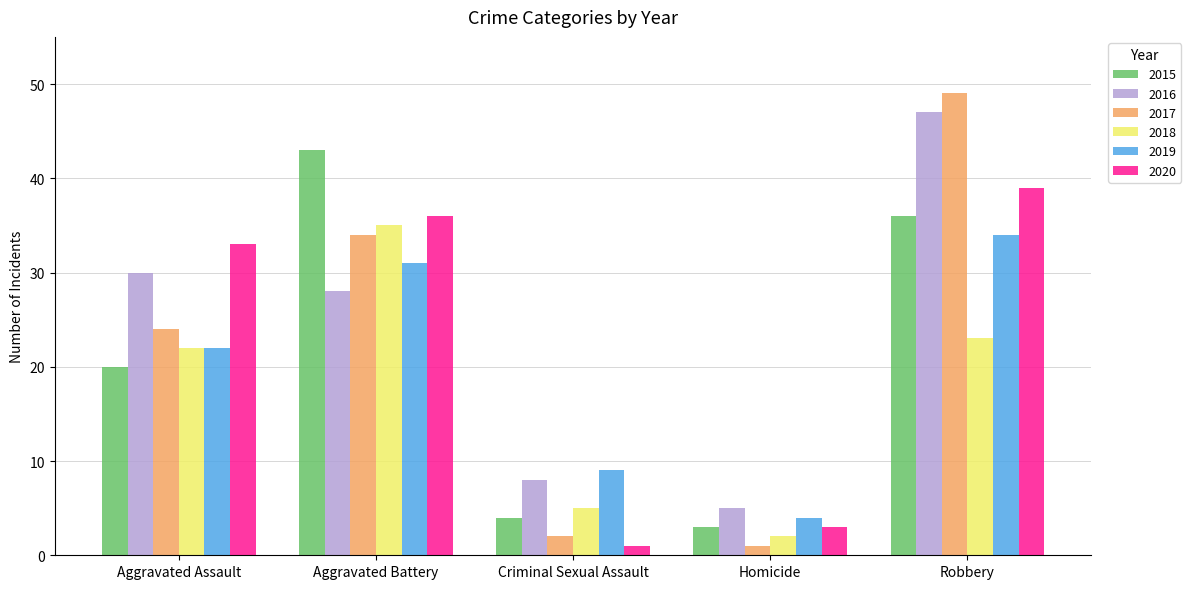

Reading left to right, extract all data points from this chart.

2015: Aggravated Assault=20	Aggravated Battery=43	Criminal Sexual Assault=4	Homicide=3	Robbery=36
2016: Aggravated Assault=30	Aggravated Battery=28	Criminal Sexual Assault=8	Homicide=5	Robbery=47
2017: Aggravated Assault=24	Aggravated Battery=34	Criminal Sexual Assault=2	Homicide=1	Robbery=49
2018: Aggravated Assault=22	Aggravated Battery=35	Criminal Sexual Assault=5	Homicide=2	Robbery=23
2019: Aggravated Assault=22	Aggravated Battery=31	Criminal Sexual Assault=9	Homicide=4	Robbery=34
2020: Aggravated Assault=33	Aggravated Battery=36	Criminal Sexual Assault=1	Homicide=3	Robbery=39